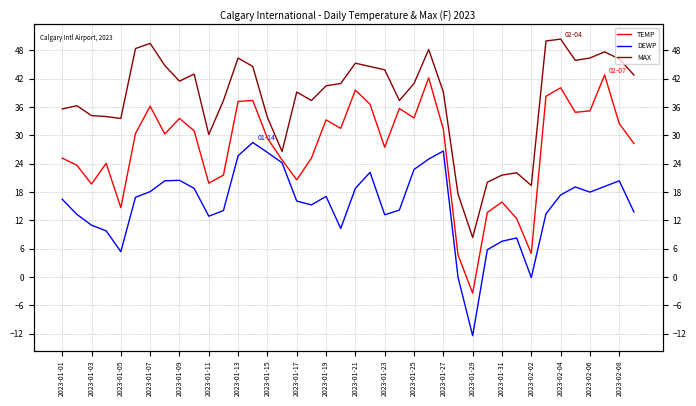

Rank the series at 2023-01-23 from highest to lowest value.

MAX, TEMP, DEWP